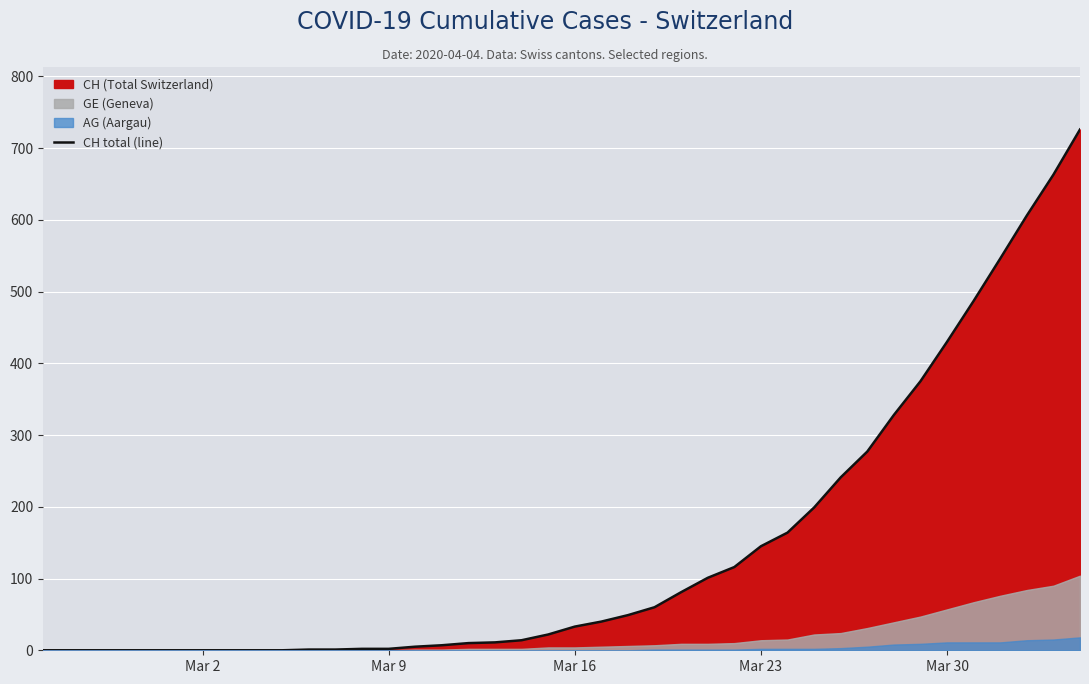

The CH total (line) series shows 430 at Mar 30. True or false?

True